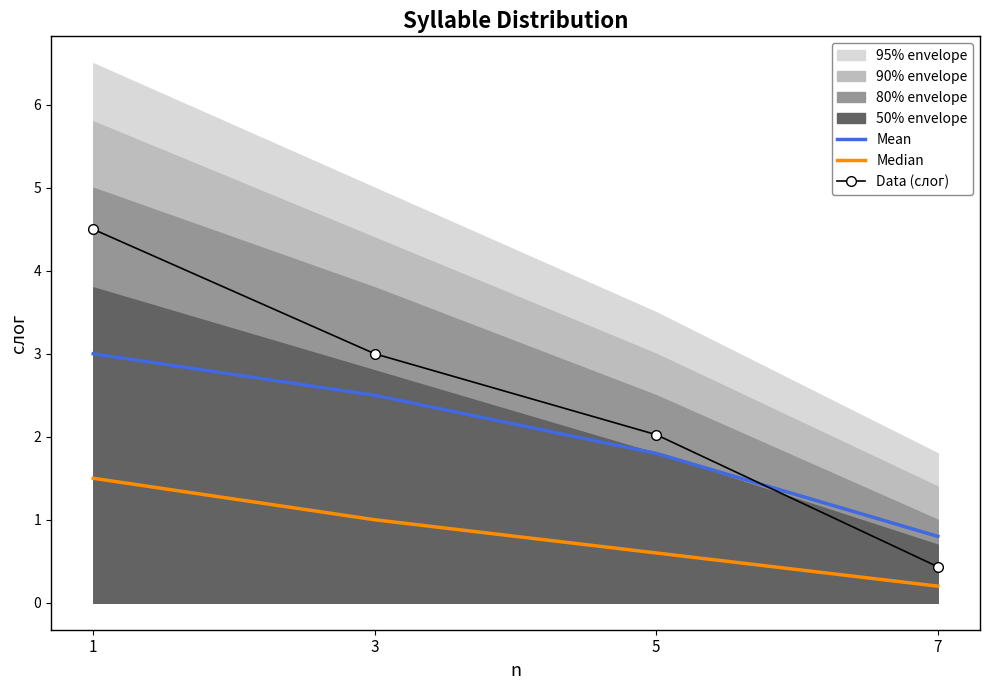

How many lines are shown in the chart?

3